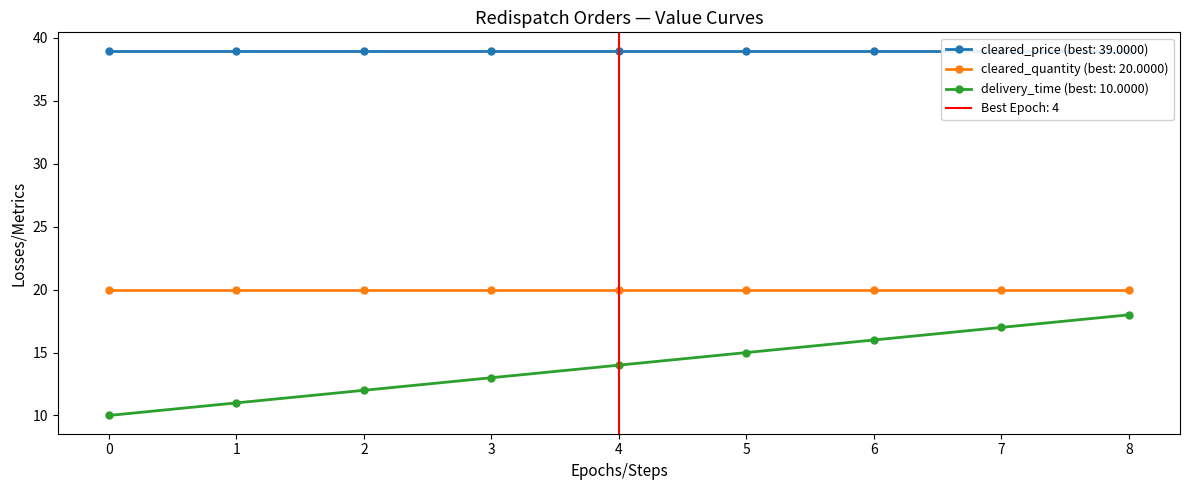

Is the value of cleared_price at 0 greater than the value of cleared_quantity at 0?

Yes